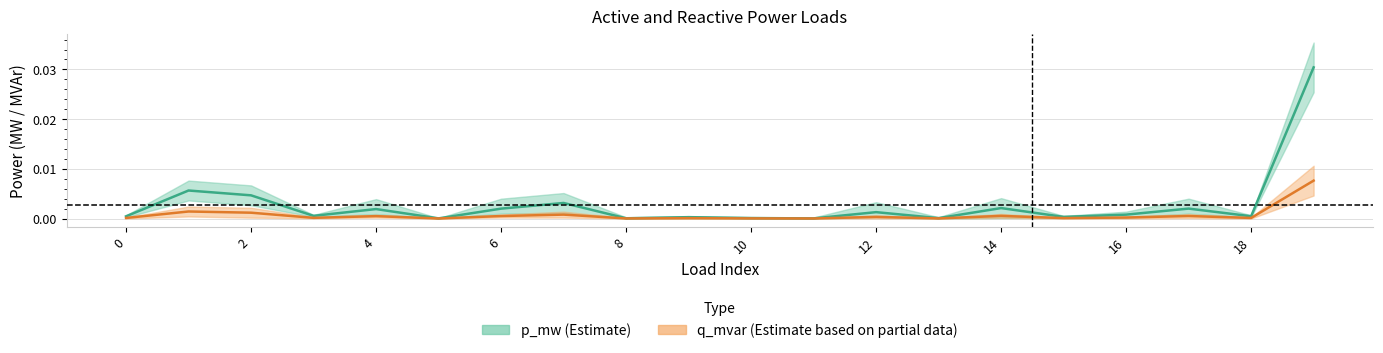

Which series has the largest range (max minus min)?

p_mw center